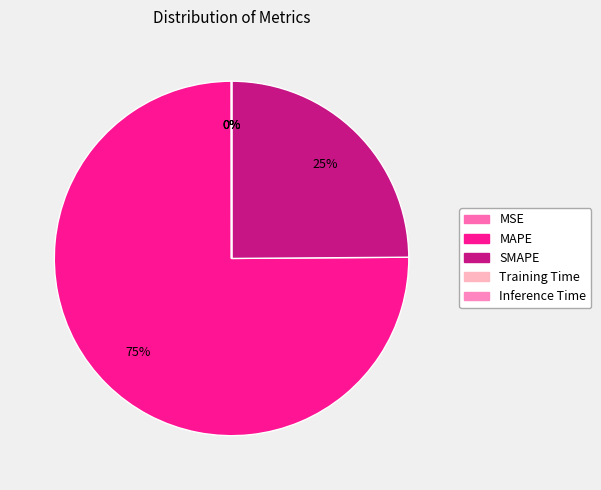

Combined, do MSE and MAPE account for over 50%?

Yes